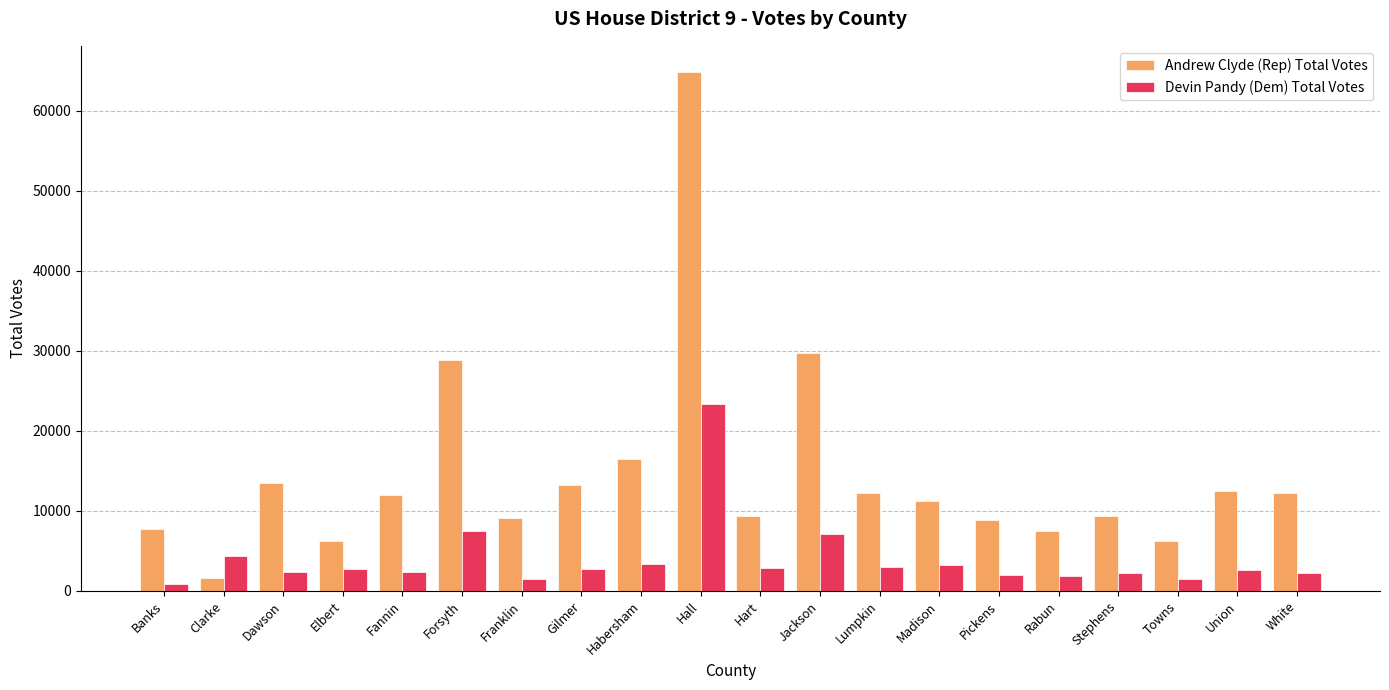

What is the difference between the maximum and minimum values in the Devin Pandy (Dem) Total Votes series?

22519